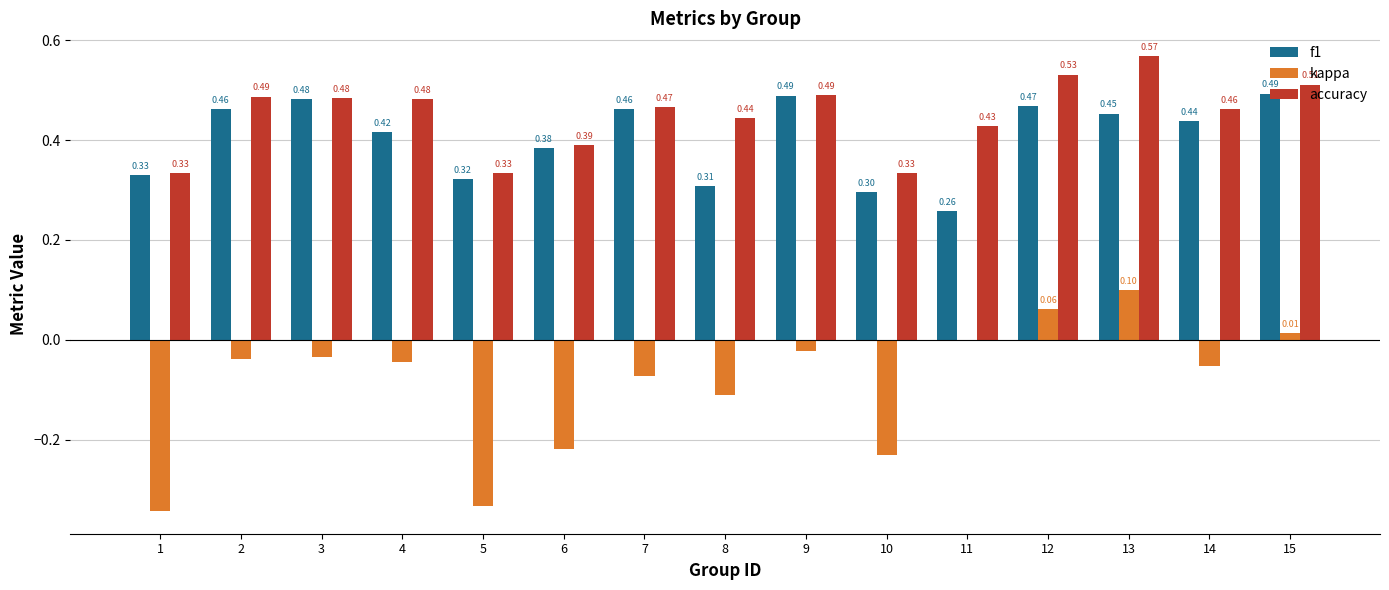

What is the sum of the kappa values at 10 and 1?

-0.6